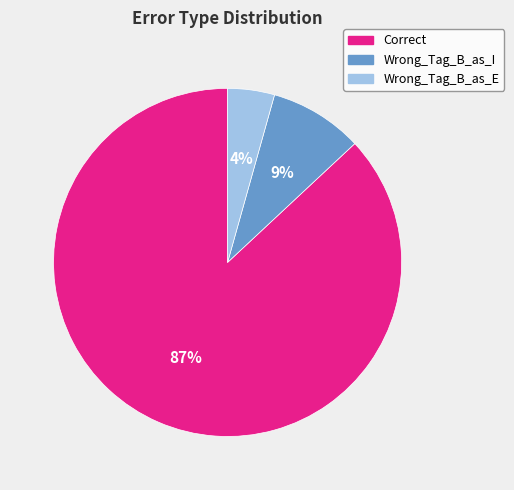

Rank the categories by value from lowest to highest.

Wrong_Tag_B_as_E, Wrong_Tag_B_as_I, Correct